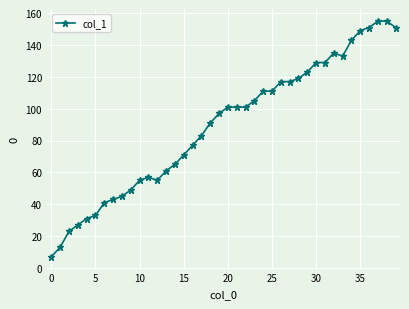

What is the value of the 21st point from the left?

101